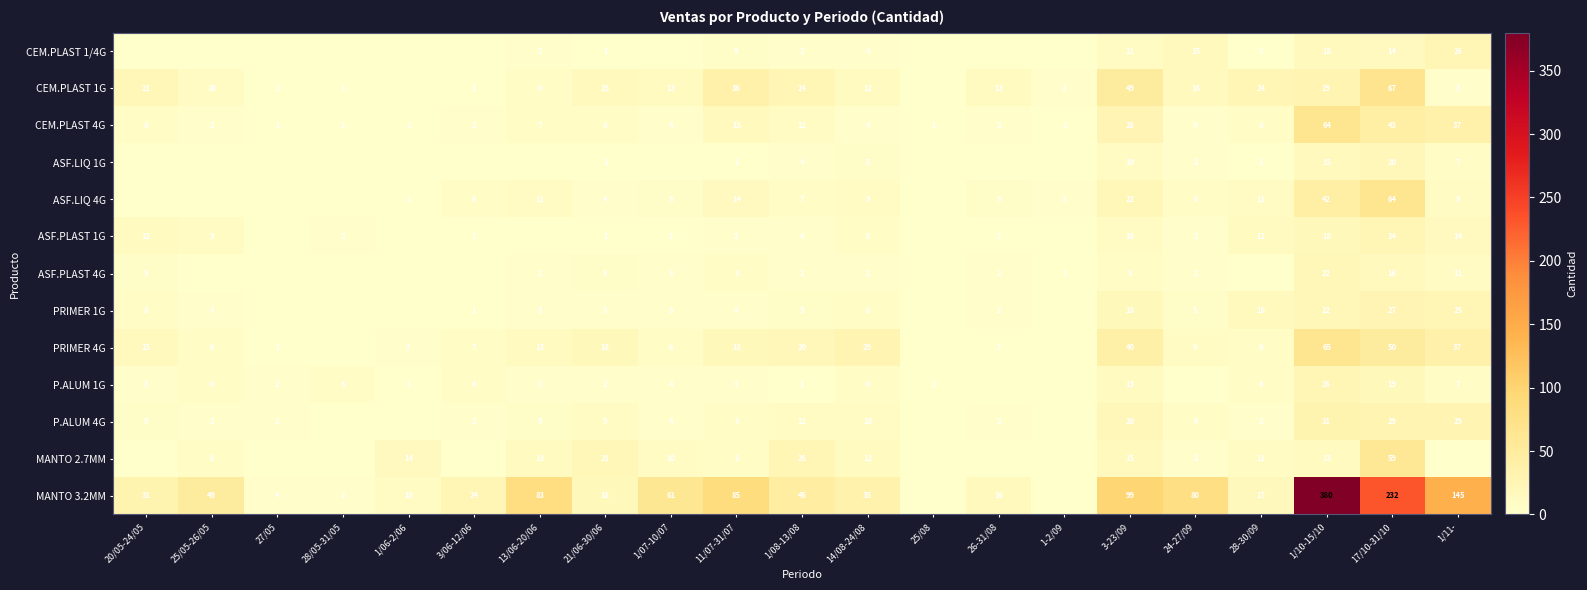

What is the spread (max minus min) of values at 1/07-10/07?

61